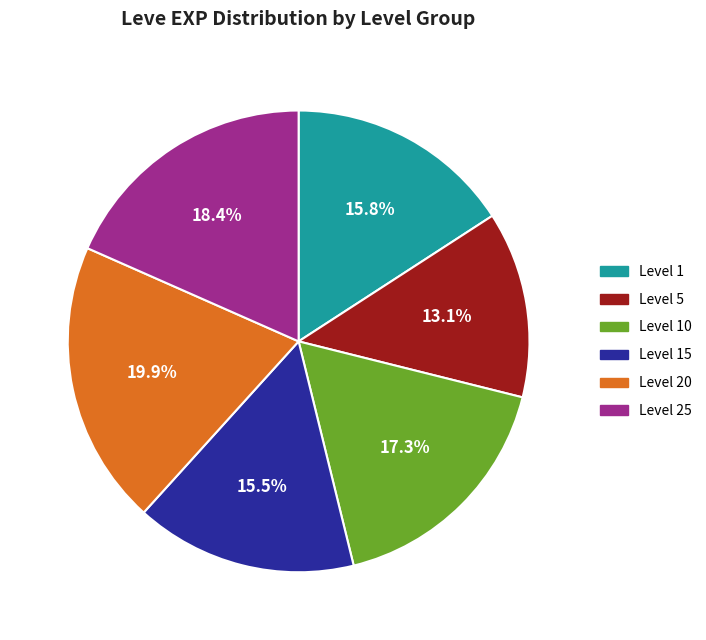

Does any single category account for the majority?

No